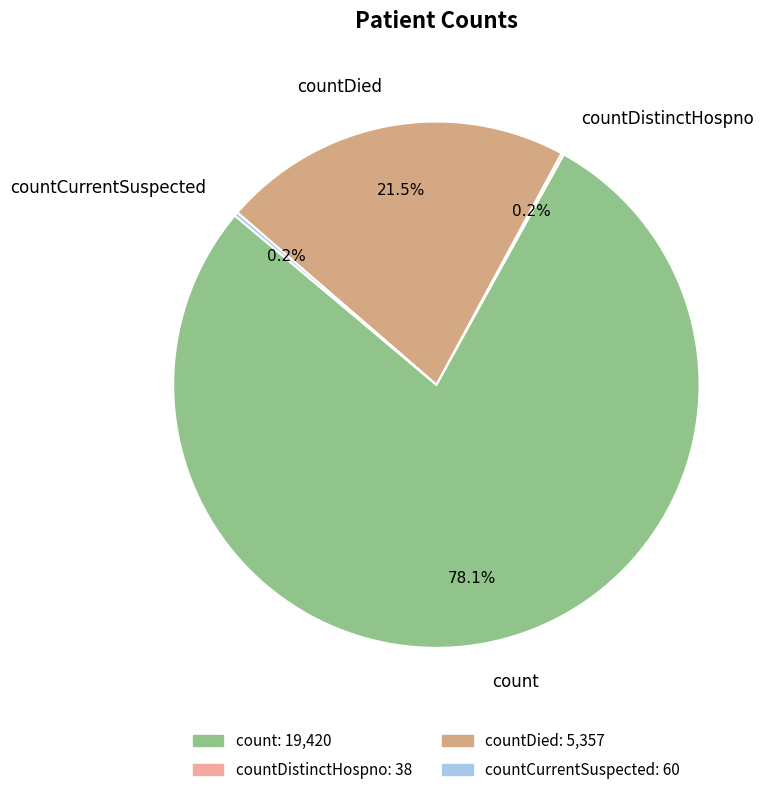

What is the largest slice in the pie chart?

count